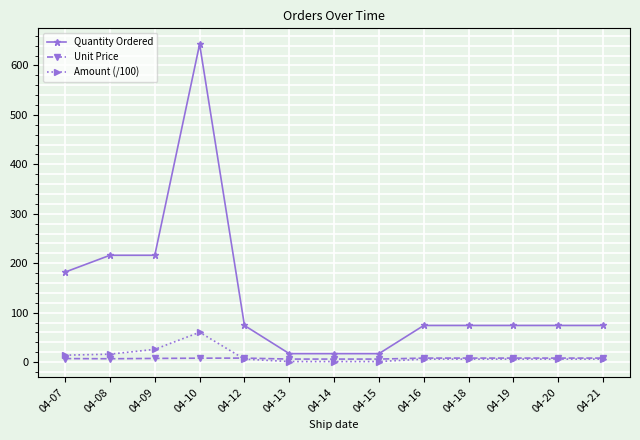

Which series has the widest spread of values?

Quantity Ordered